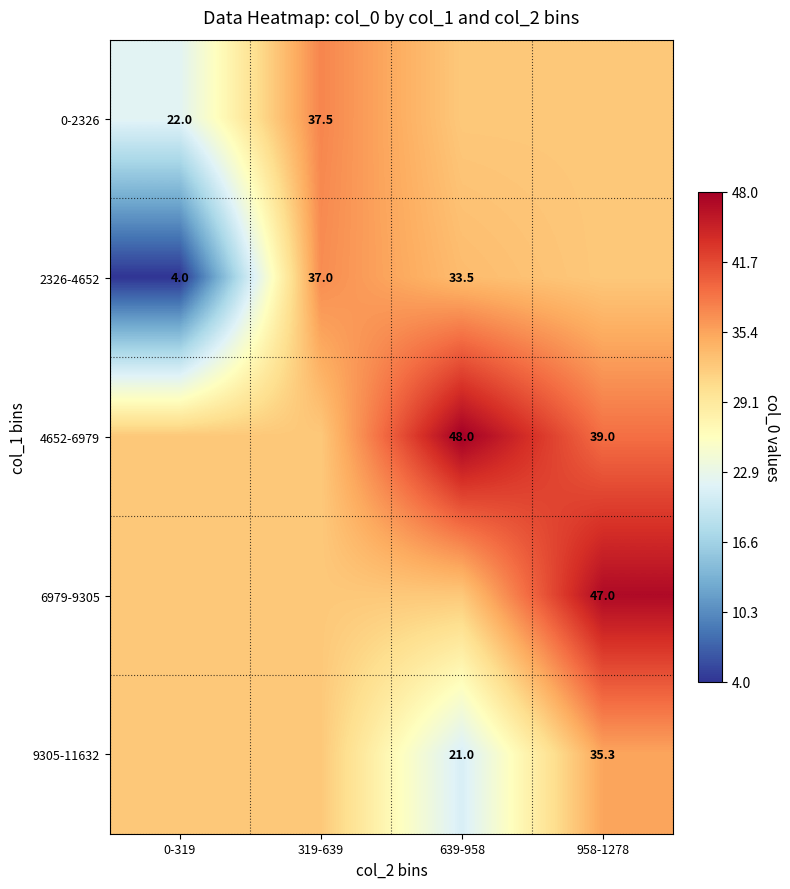

True or false: 6979-9305 has a value of 47.0 at 958-1278.

True